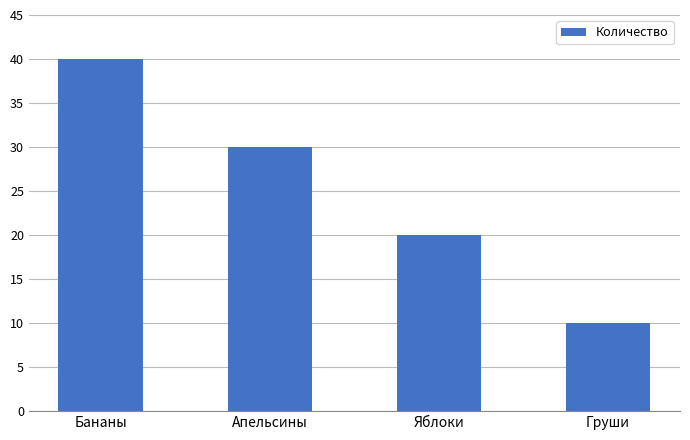

At which label does the data first exceed 30?

Бананы